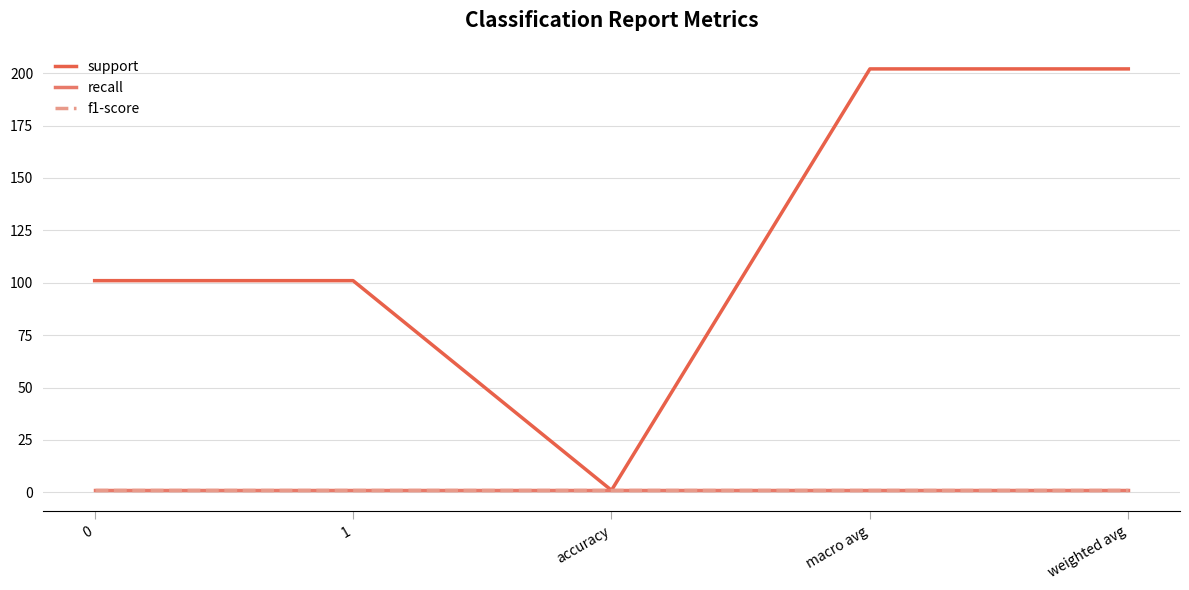

True or false: f1-score has more than 0 interior local peaks.

False